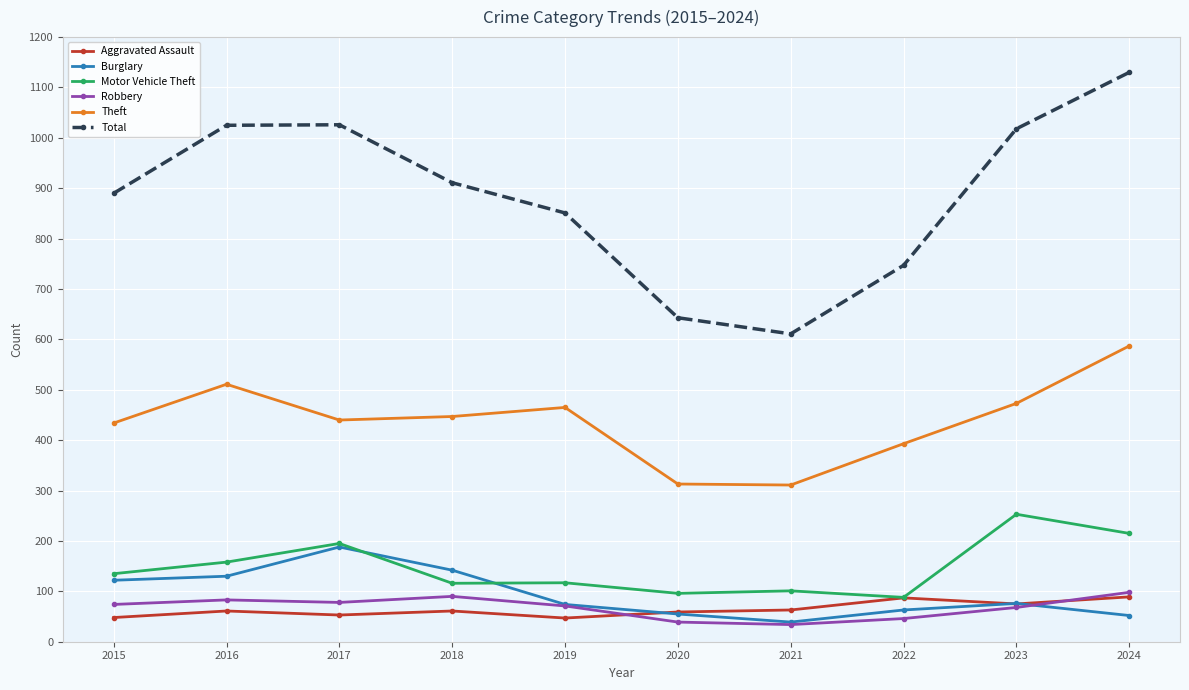

Which series changed the most between 2016 and 2018?

Total